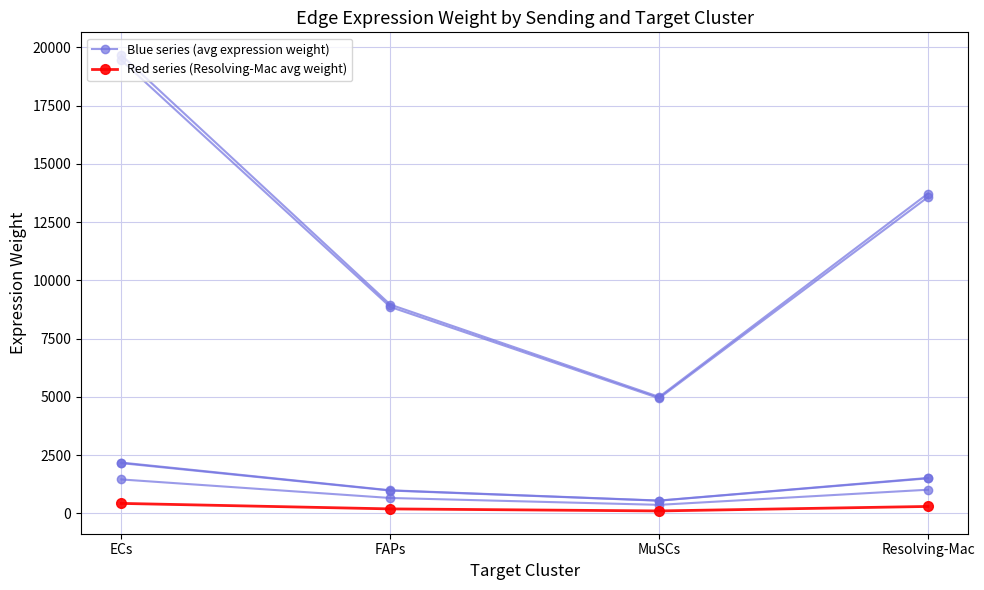

Is it true that Edge average expression weight (FAPs->) equals 2160.5 at ECs?

True